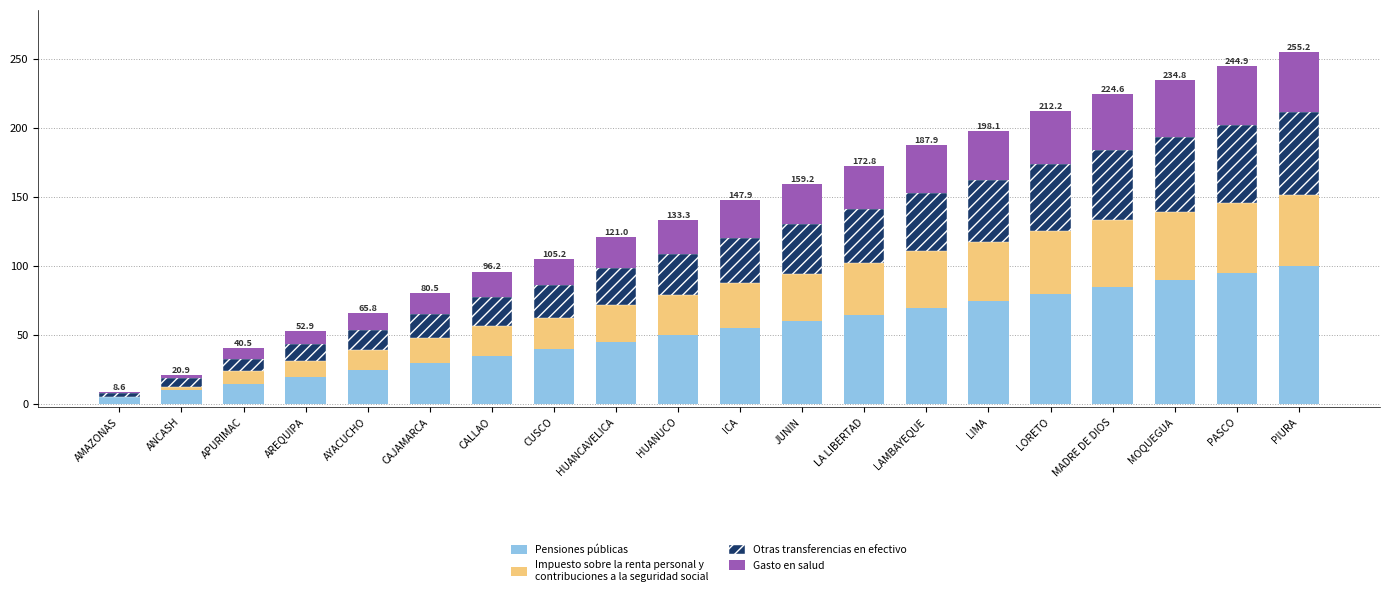

Is it true that Gasto en salud equals 27.2 at ICA?

True